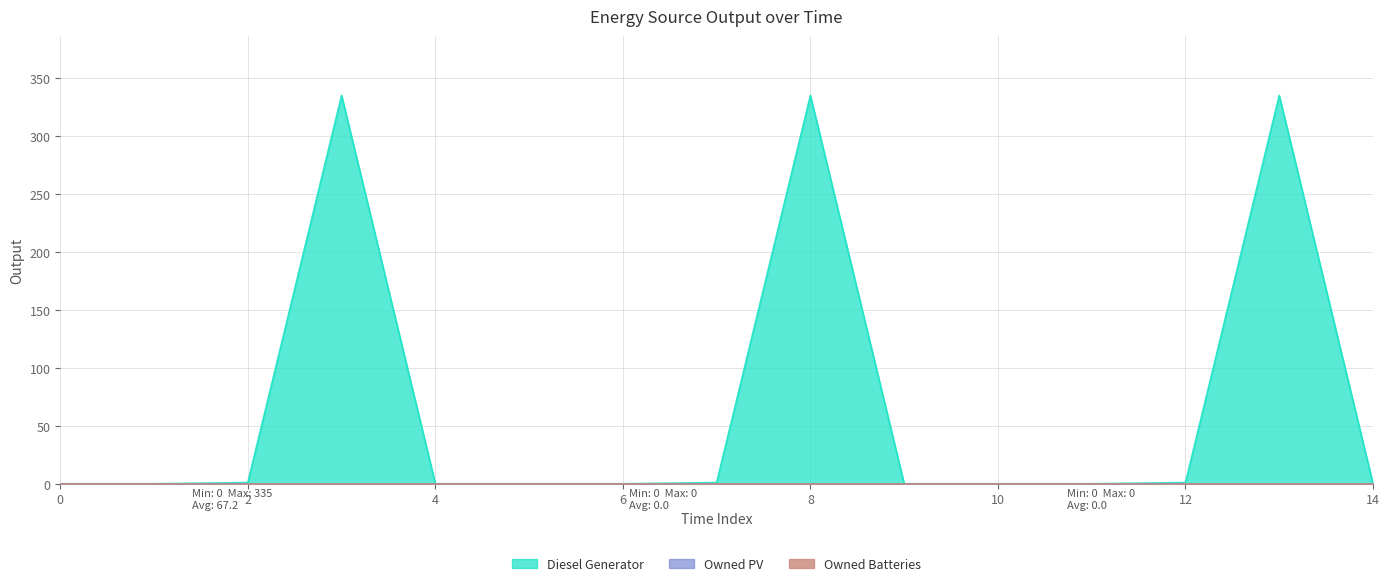

At 10, list the series in order from largest to smallest.

Diesel Generator, Owned PV, Owned Batteries